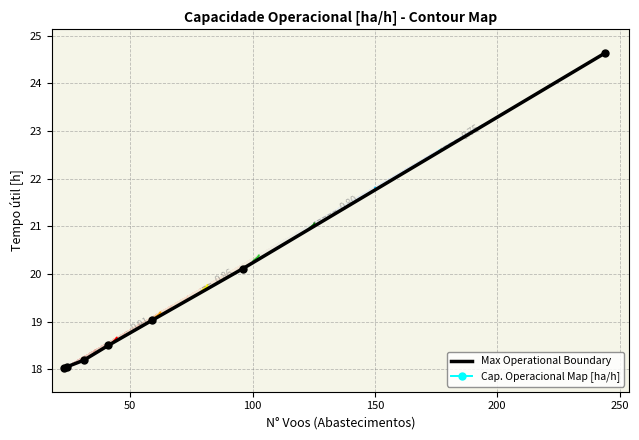

What is the sum of all values?

136.5